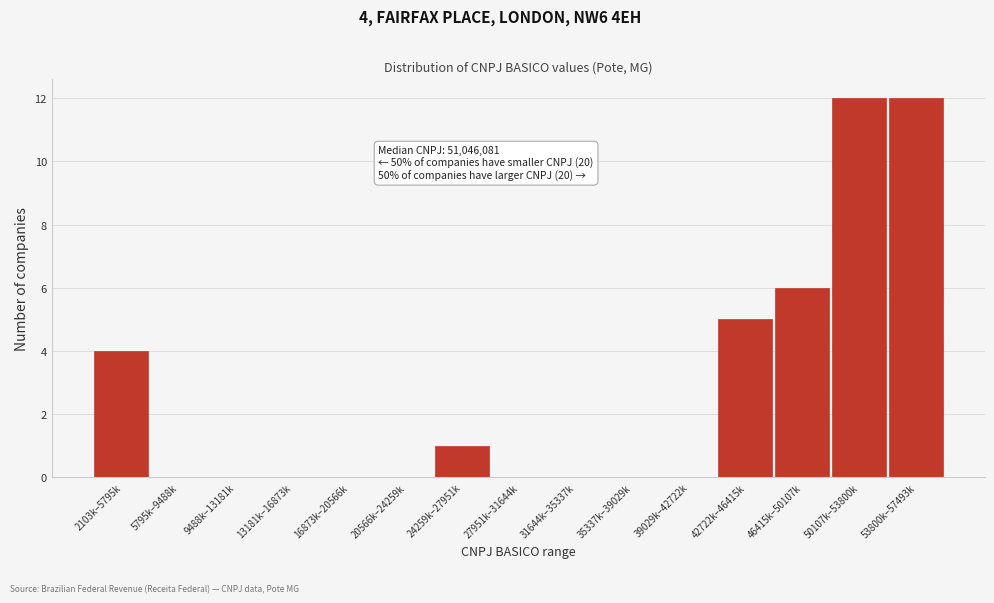

Reading left to right, extract all data points from this chart.

2103k–5795k=4	5795k–9488k=0	9488k–13181k=0	13181k–16873k=0	16873k–20566k=0	20566k–24259k=0	24259k–27951k=1	27951k–31644k=0	31644k–35337k=0	35337k–39029k=0	39029k–42722k=0	42722k–46415k=5	46415k–50107k=6	50107k–53800k=12	53800k–57493k=12